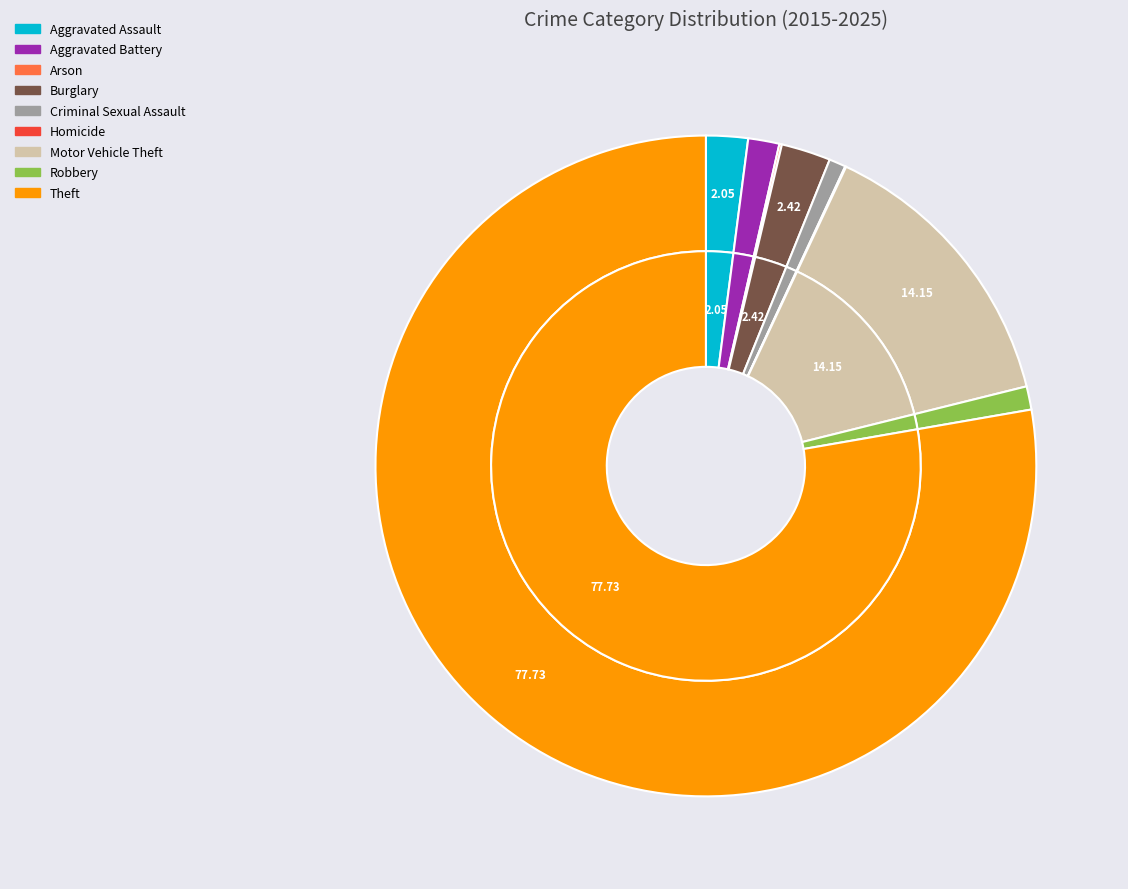

How many slices are in this pie chart?

9